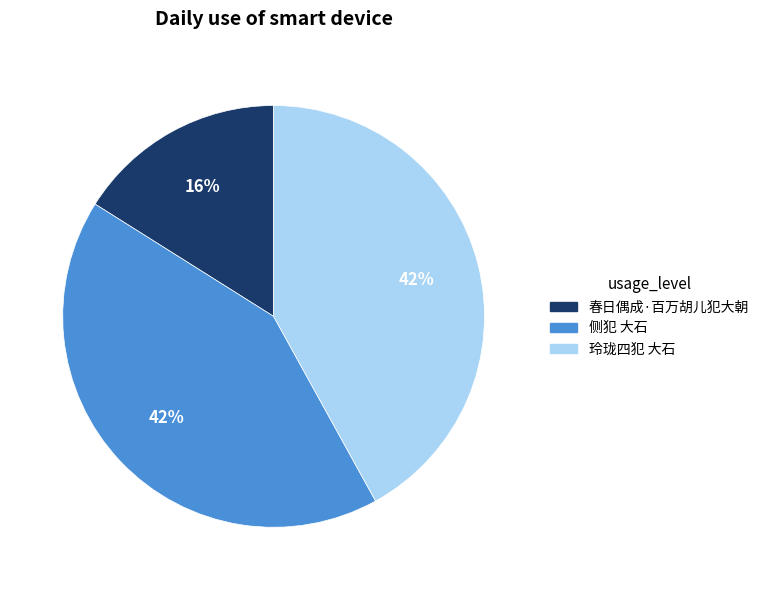

Which category has the smallest portion of the pie?

春日偶成·百万胡儿犯大朝